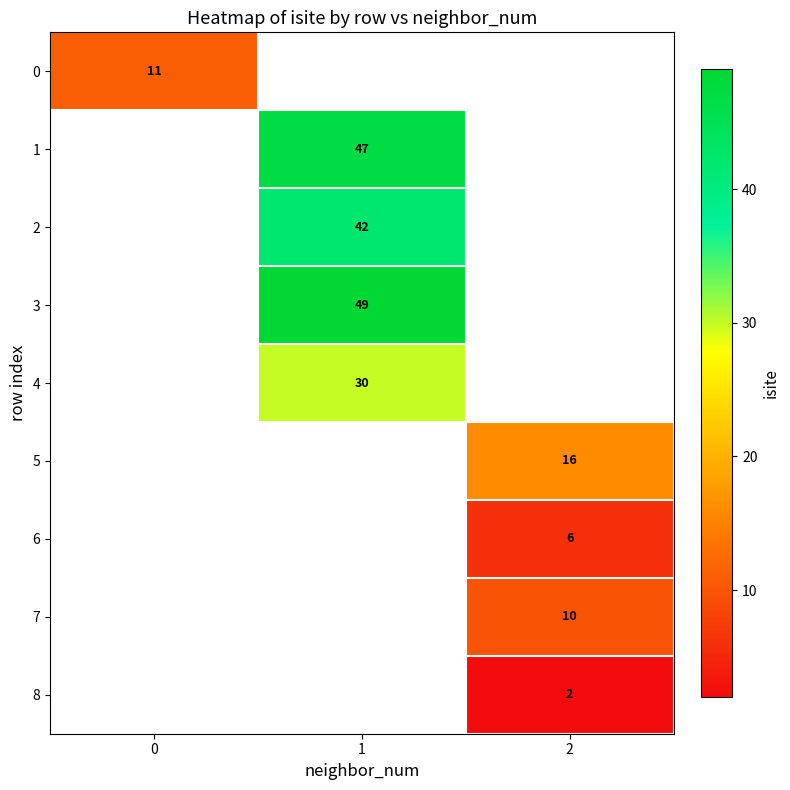

Which has a higher value, 0 or 1?

1